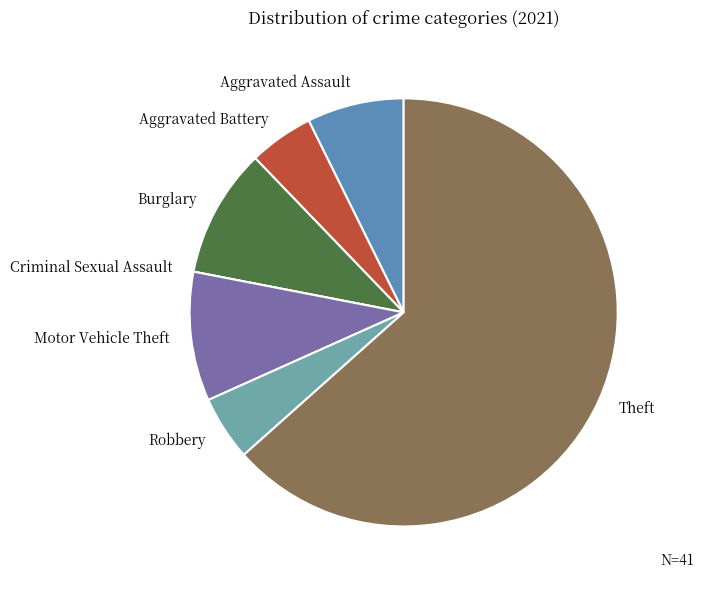

Approximately how many times larger is the value at Theft compared to Aggravated Battery?

13.0